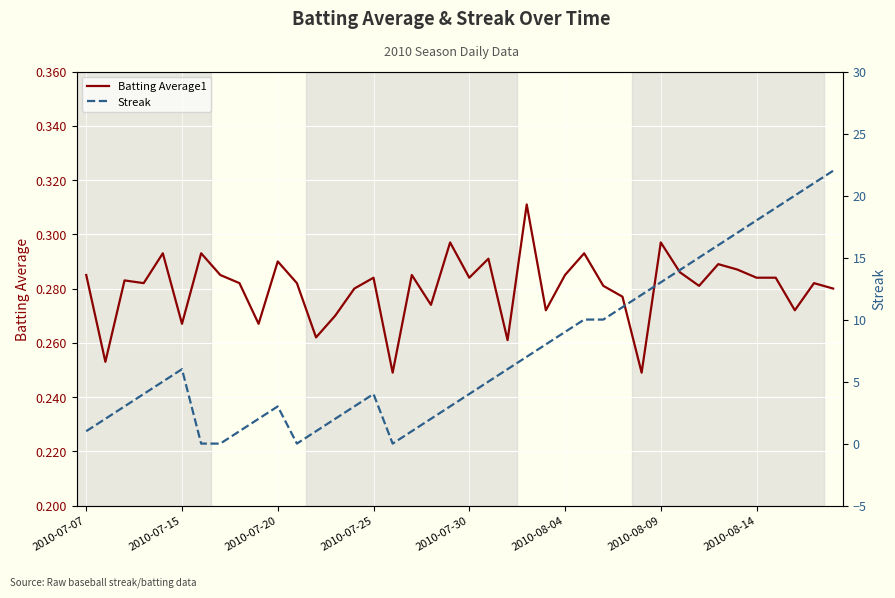

Reading left to right, list all the values displayed in this chart.

Batting Average1: 0.3	0.3	0.3	0.3	0.3	0.3	0.3	0.3	0.3	0.3	0.3	0.3	0.3	0.3	0.3	0.3	0.2	0.3	0.3	0.3	0.3	0.3	0.3	0.3	0.3	0.3	0.3	0.3	0.3	0.2	0.3	0.3	0.3	0.3	0.3	0.3	0.3	0.3	0.3	0.3
Streak: 1.0	2.0	3.0	4.0	5.0	6.0	0.0	0.0	1.0	2.0	3.0	0.0	1.0	2.0	3.0	4.0	0.0	1.0	2.0	3.0	4.0	5.0	6.0	7.0	8.0	9.0	10.0	10.0	11.0	12.0	13.0	14.0	15.0	16.0	17.0	18.0	19.0	20.0	21.0	22.0